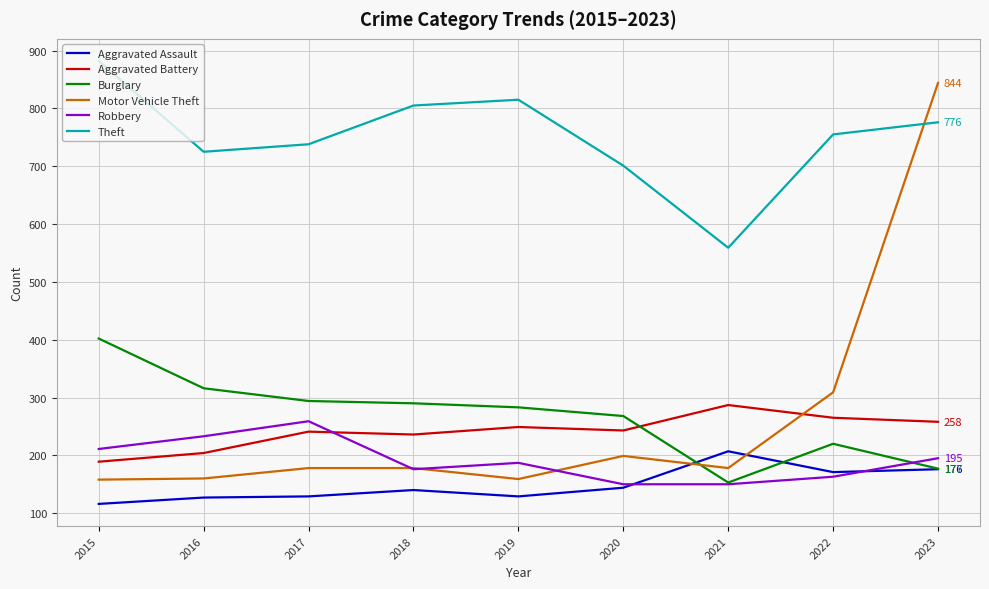

Which series has the widest spread of values?

Motor Vehicle Theft